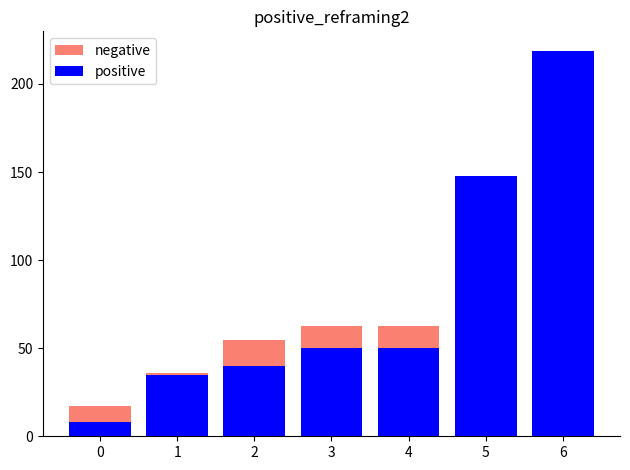

List the labels in order of positive value, largest first.

6, 5, 4, 3, 2, 1, 0